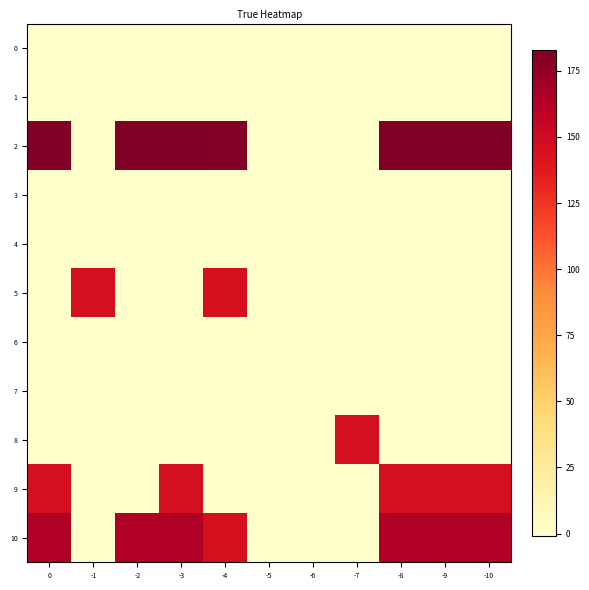

Reading left to right, extract all data points from this chart.

0: 0=-1	-1=-1	-2=-1	-3=-1	-4=-1	-5=-1	-6=-1	-7=-1	-8=-1	-9=-1	-10=-1
1: 0=-1	-1=-1	-2=-1	-3=-1	-4=-1	-5=-1	-6=-1	-7=-1	-8=-1	-9=-1	-10=-1
2: 0=182	-1=-1	-2=182	-3=182	-4=181	-5=-1	-6=-1	-7=-1	-8=182	-9=182	-10=182
3: 0=-1	-1=-1	-2=-1	-3=-1	-4=-1	-5=-1	-6=-1	-7=-1	-8=-1	-9=-1	-10=-1
4: 0=-1	-1=-1	-2=-1	-3=-1	-4=-1	-5=-1	-6=-1	-7=-1	-8=-1	-9=-1	-10=-1
5: 0=-1	-1=146	-2=-1	-3=-1	-4=145	-5=-1	-6=-1	-7=-1	-8=-1	-9=-1	-10=-1
6: 0=-1	-1=-1	-2=-1	-3=-1	-4=-1	-5=-1	-6=-1	-7=-1	-8=-1	-9=-1	-10=-1
7: 0=-1	-1=-1	-2=-1	-3=-1	-4=-1	-5=-1	-6=-1	-7=-1	-8=-1	-9=-1	-10=-1
8: 0=-1	-1=-1	-2=-1	-3=-1	-4=-1	-5=-1	-6=-1	-7=146	-8=-1	-9=-1	-10=-1
9: 0=146	-1=-1	-2=-1	-3=146	-4=-1	-5=-1	-6=-1	-7=-1	-8=146	-9=146	-10=146
10: 0=164	-1=-1	-2=164	-3=164	-4=145	-5=-1	-6=-1	-7=-1	-8=164	-9=164	-10=164